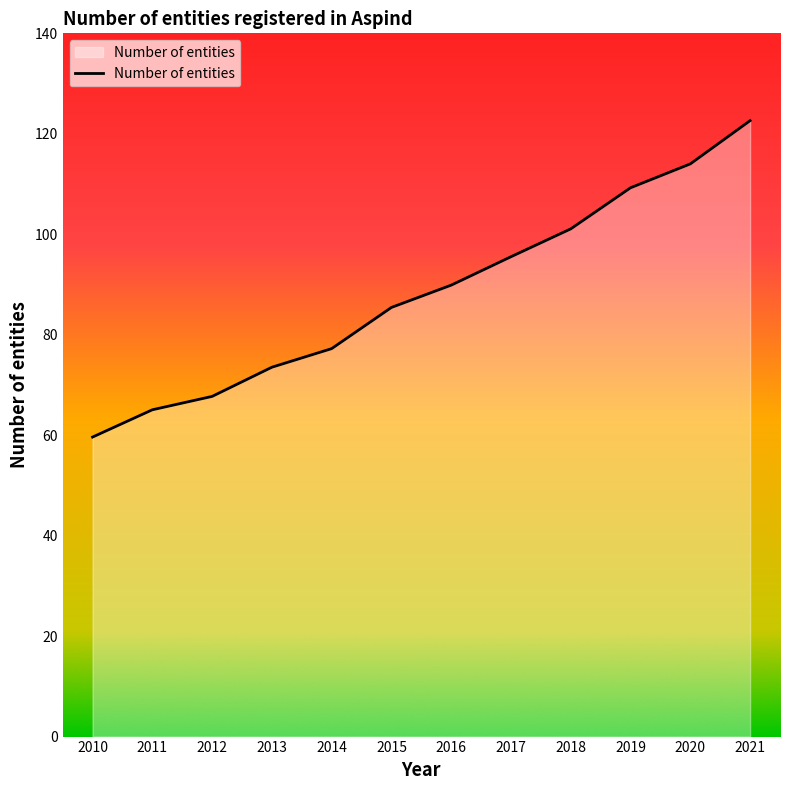

Reading left to right, what are all the values shown in this chart?

2010=59.6	2011=65.1	2012=67.7	2013=73.5	2014=77.2	2015=85.4	2016=89.9	2017=95.5	2018=101.1	2019=109.3	2020=114.0	2021=122.6